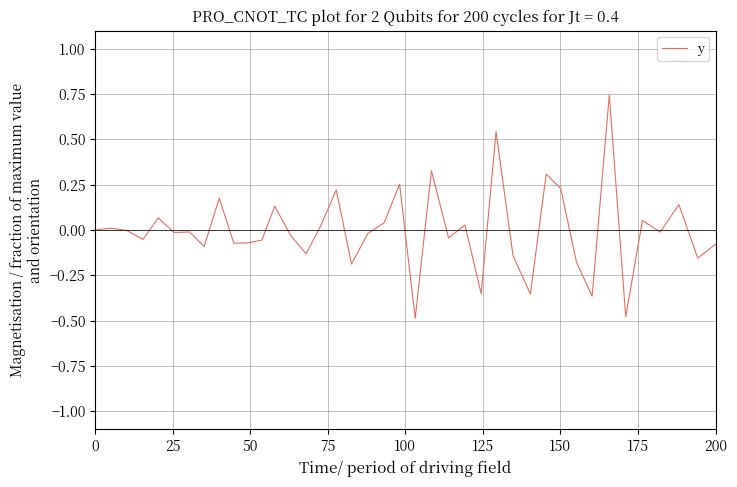

What is the difference between the maximum and minimum values?

1.2